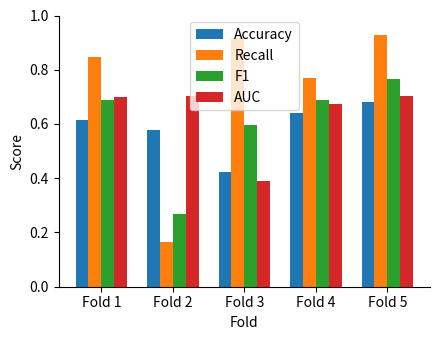

How many bars are there in total?

20